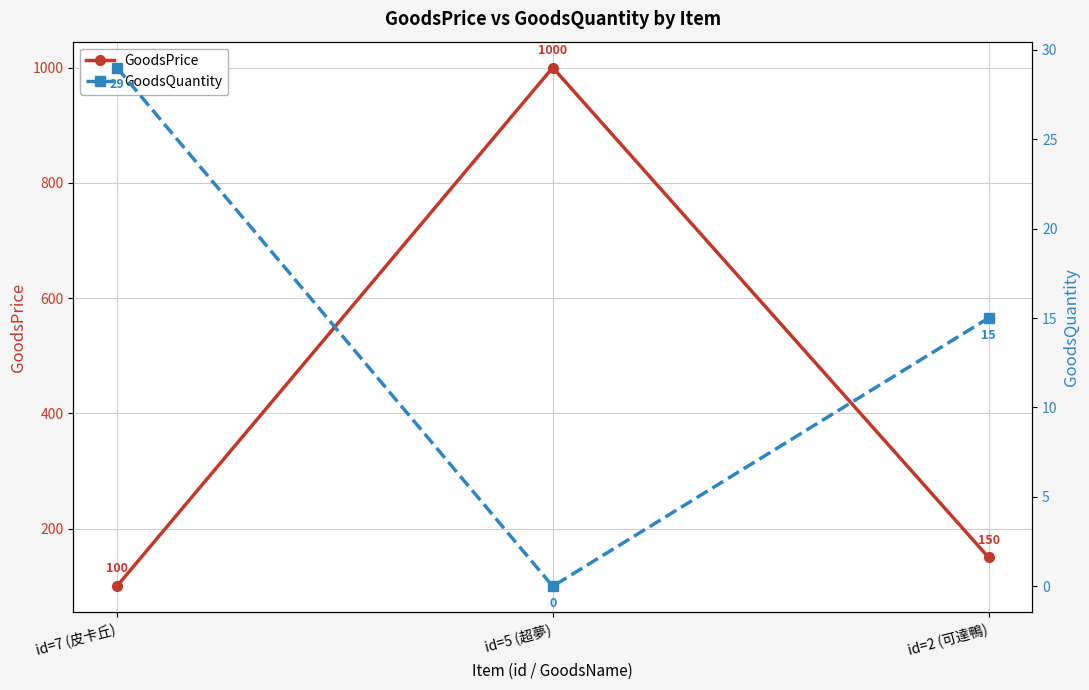

What are all the series names shown in the legend?

GoodsPrice, GoodsQuantity